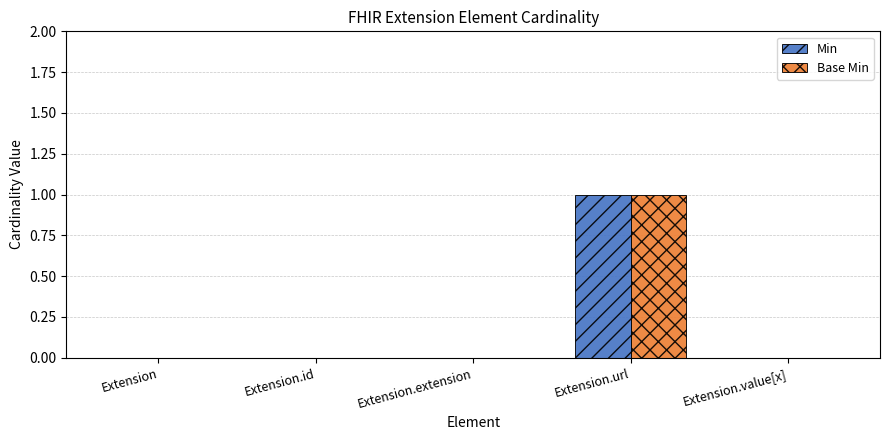

At which category is the sum across all series the highest?

Extension.url